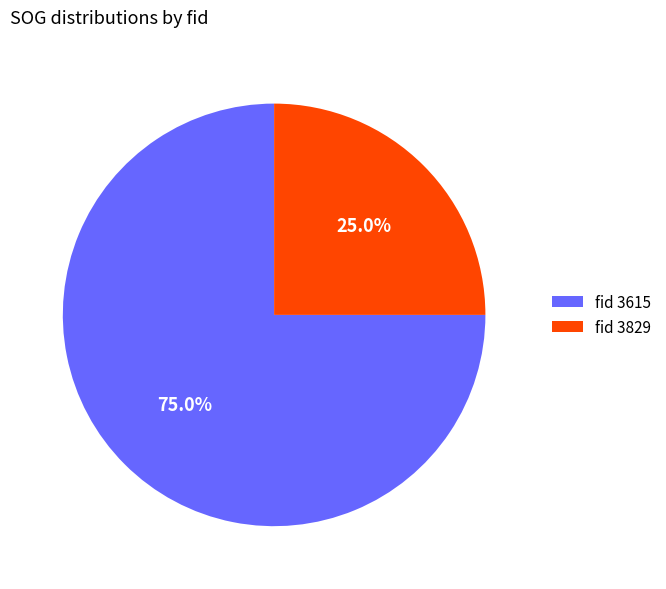

What percentage is NOT represented by fid 3615?

25.0%